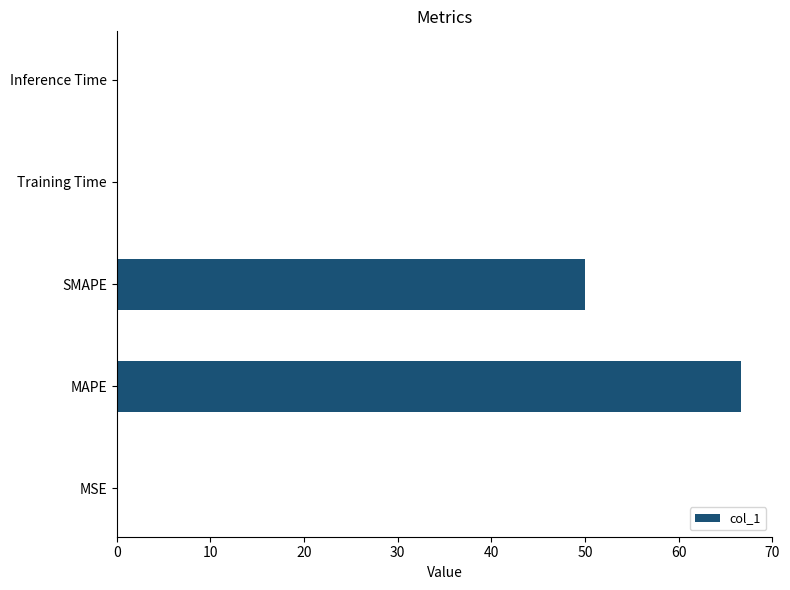

Which has a higher value, MSE or MAPE?

MAPE